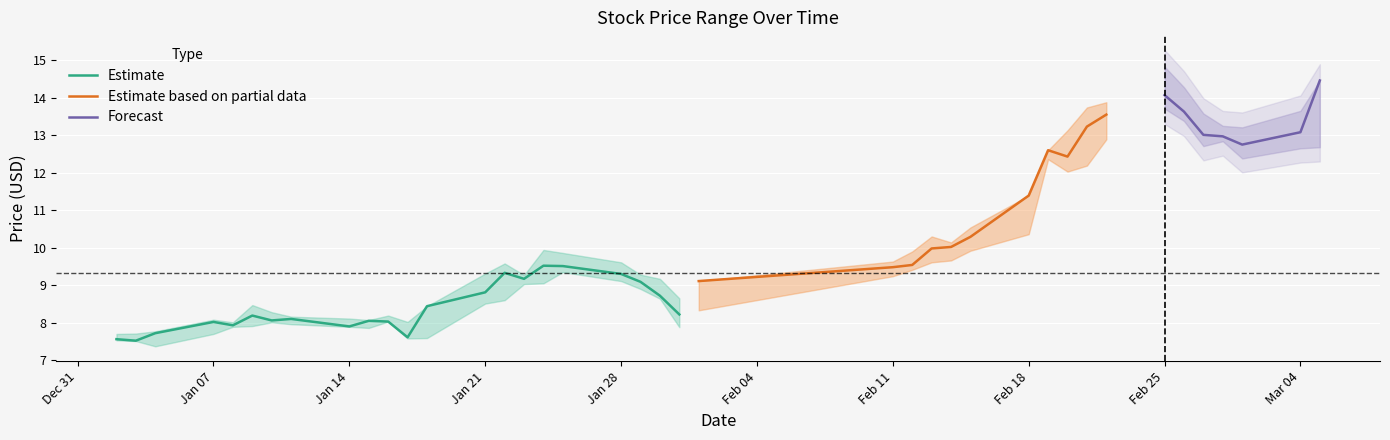

The value of Estimate at Jan 28 is 5.8. True or false?

False